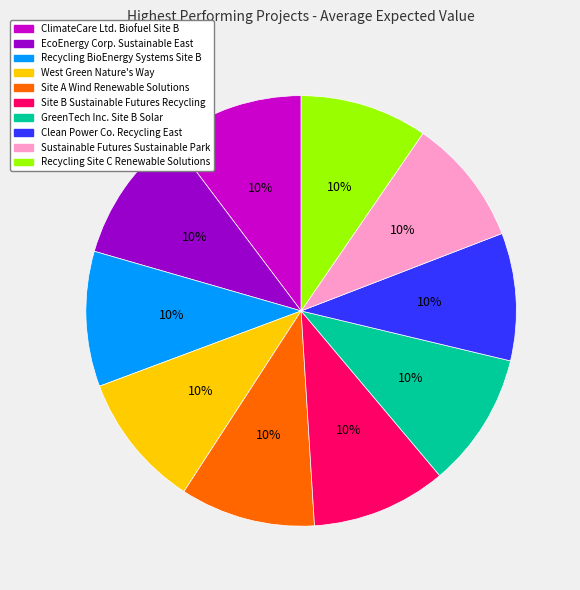

Combined, do Sustainable Futures Sustainable Park and ClimateCare Ltd. Biofuel Site B account for over 50%?

No